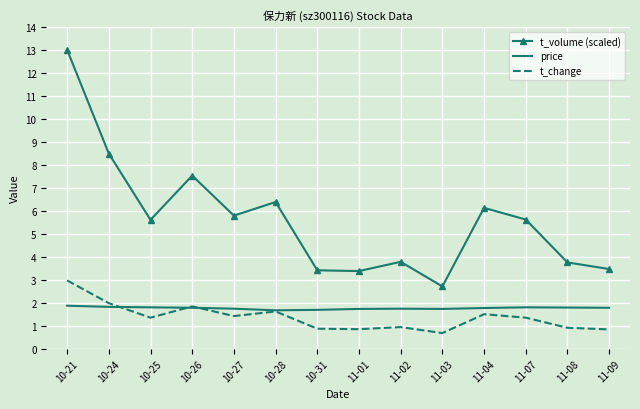

What is the smallest value displayed?

0.7